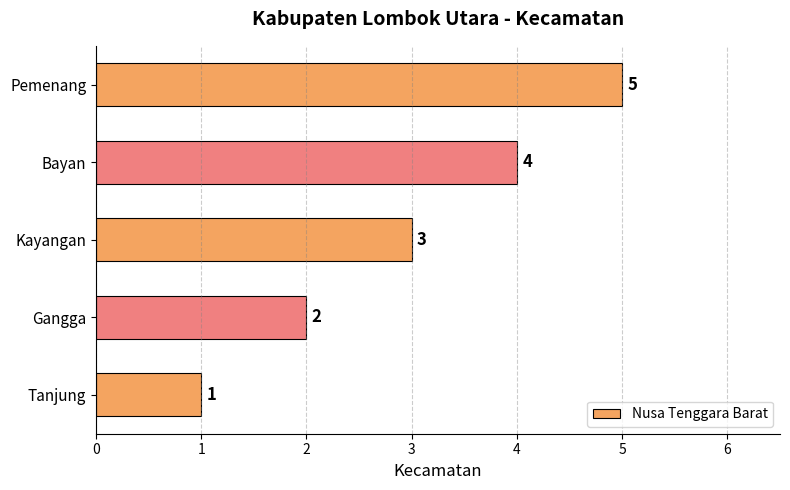

Approximately how many times larger is the value at Gangga compared to Kayangan?

0.7